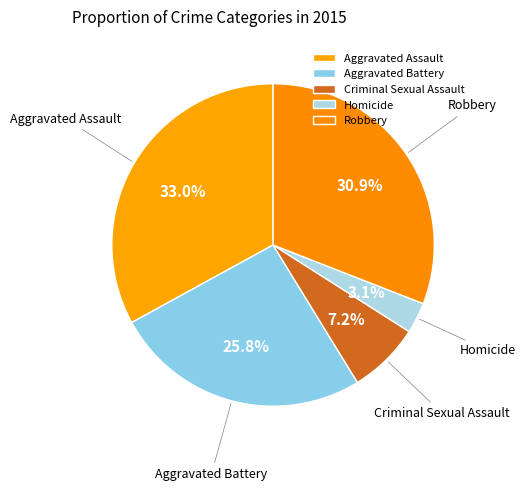

Rank the categories by value from highest to lowest.

Aggravated Assault, Robbery, Aggravated Battery, Criminal Sexual Assault, Homicide